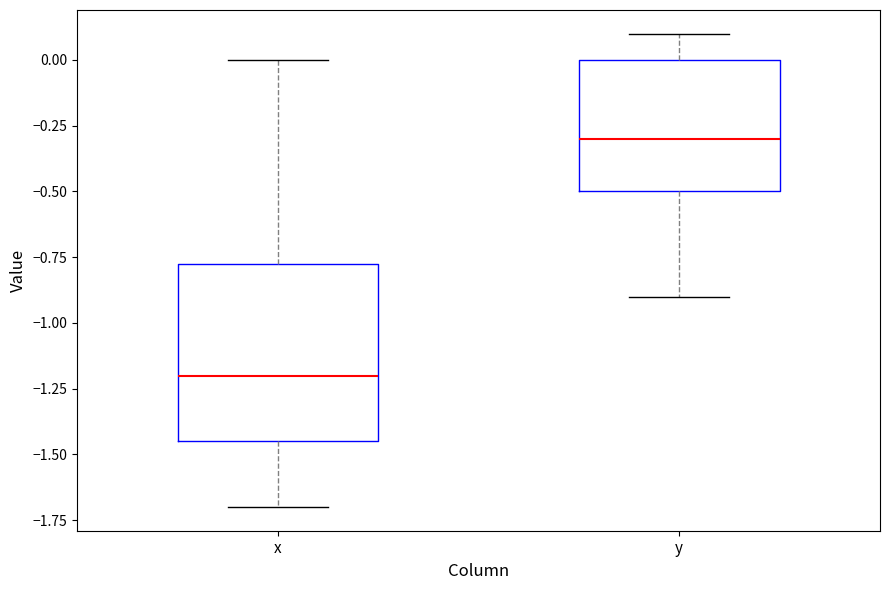

Where is the lower edge of the box for x on the y-axis? The values are not printed on the chart, so give them approximately, as read against the axis.

-1.45